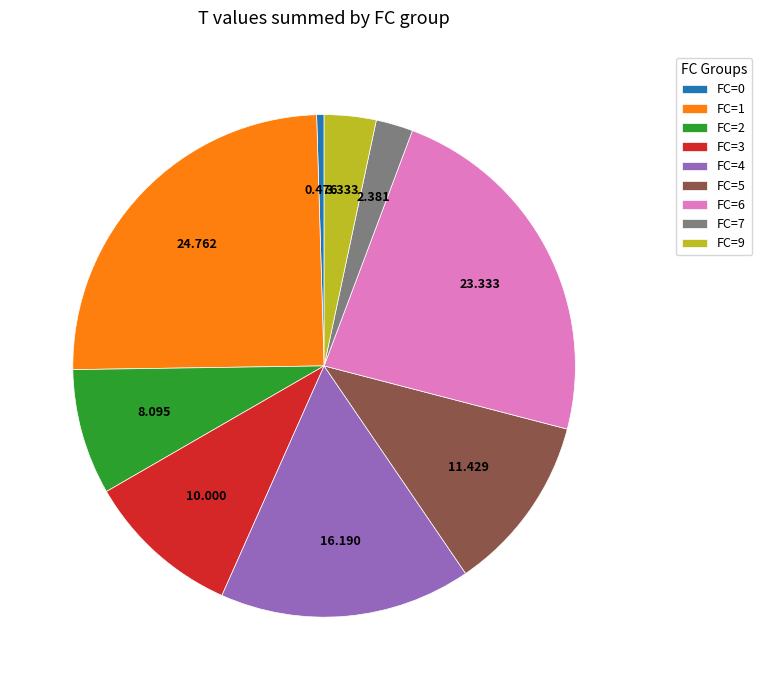

Which slice is the largest?

FC=1